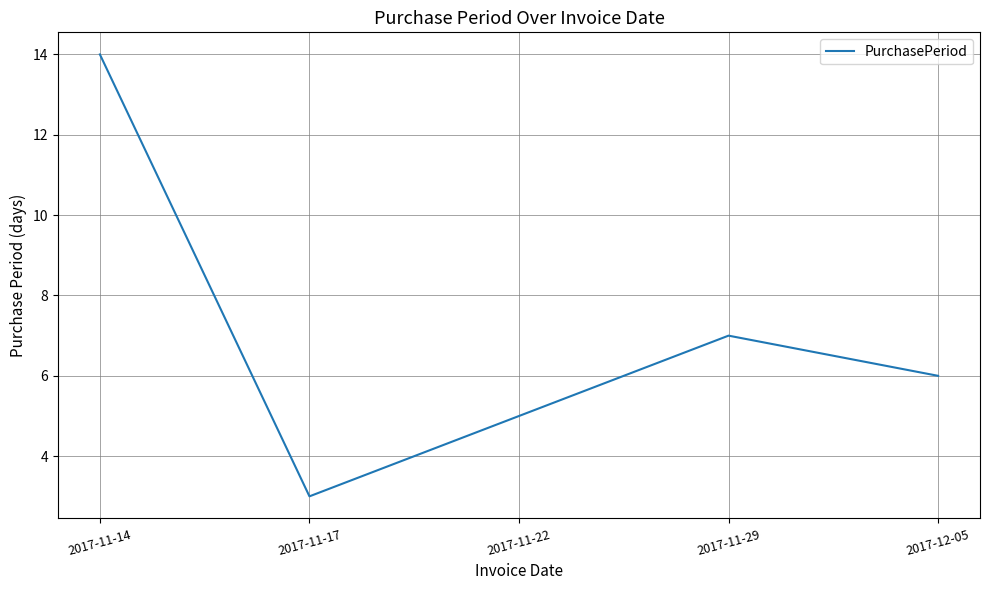

The value at 2017-11-17 is 3. True or false?

True